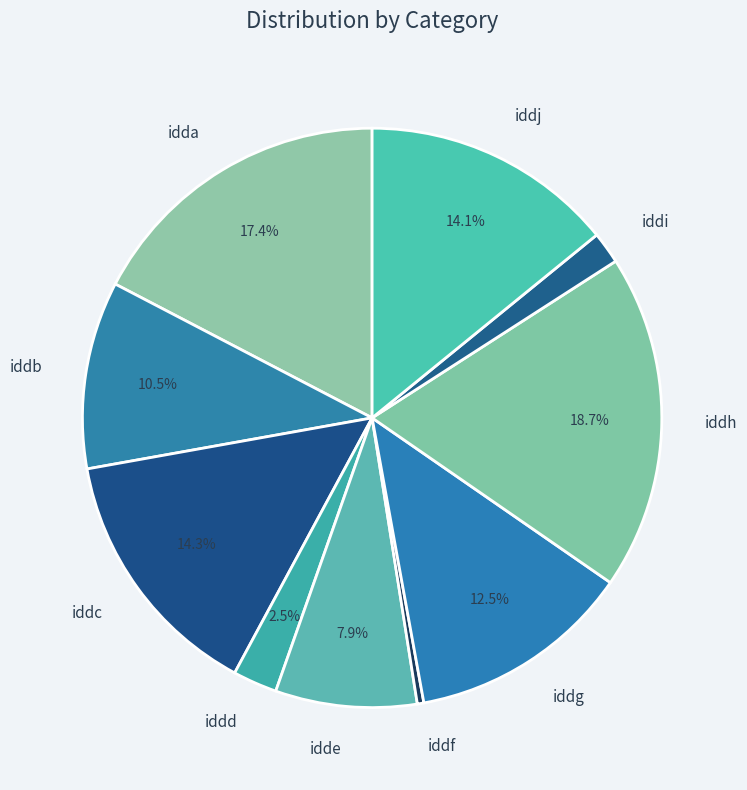

What is the largest slice in the pie chart?

iddh